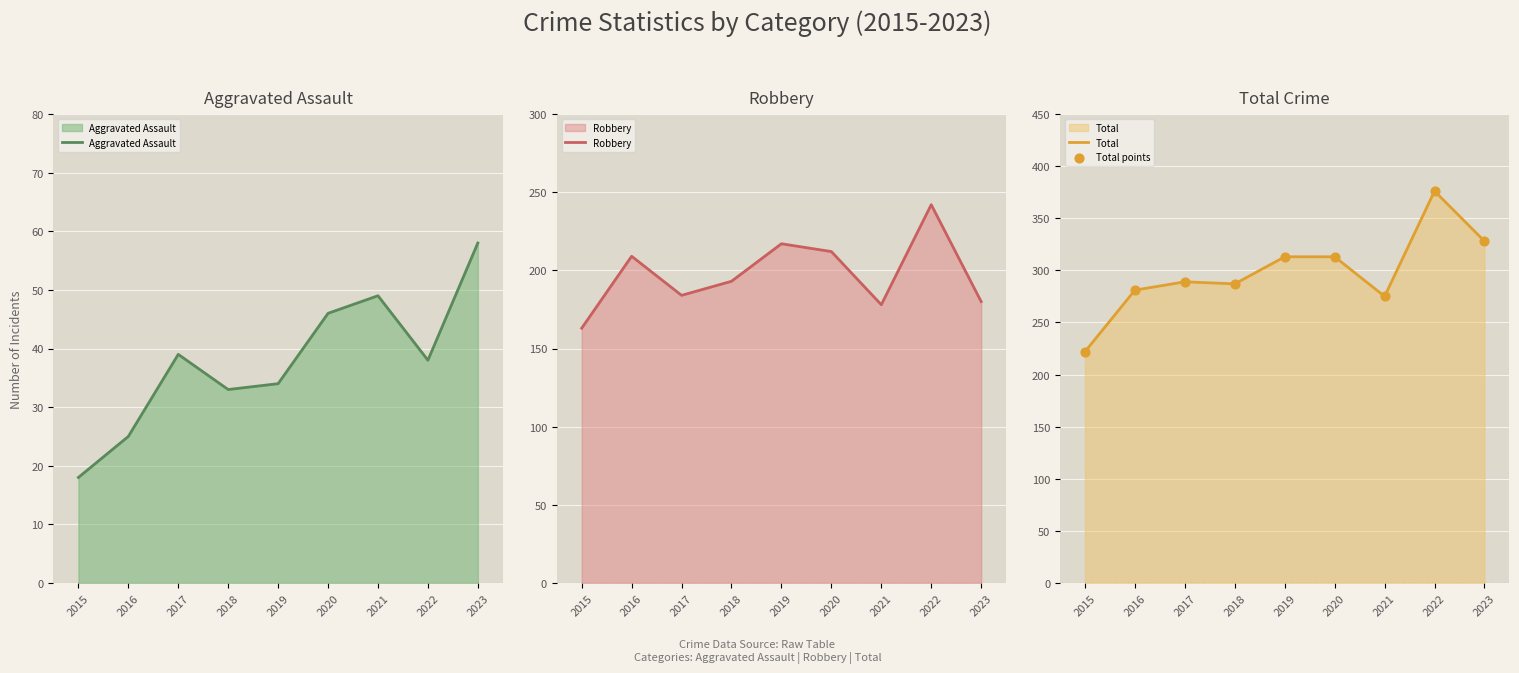

Which series has the widest spread of Y values?

Total